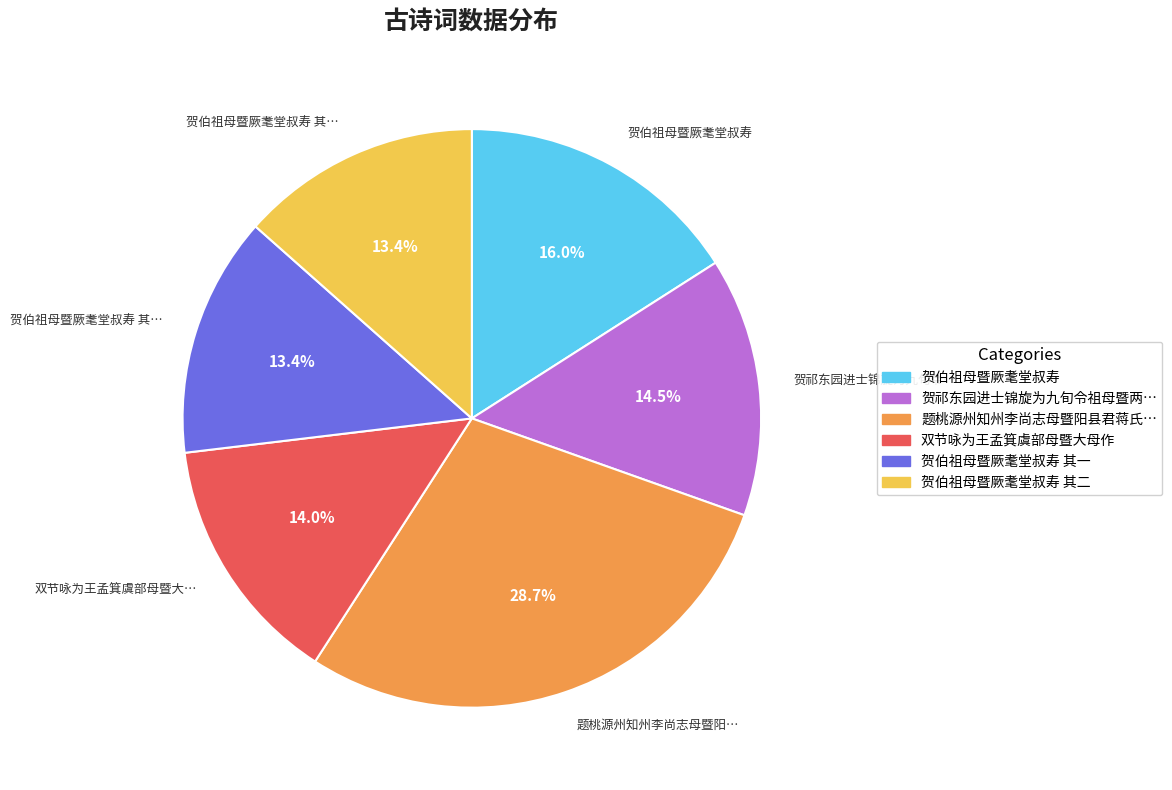

Is there a majority slice in this chart?

No